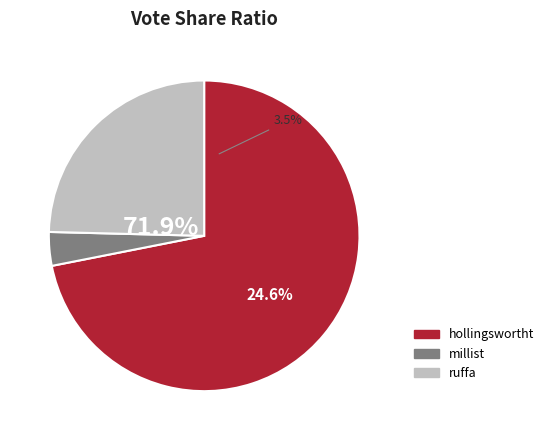

Does hollingswortht represent more than half of the total?

Yes